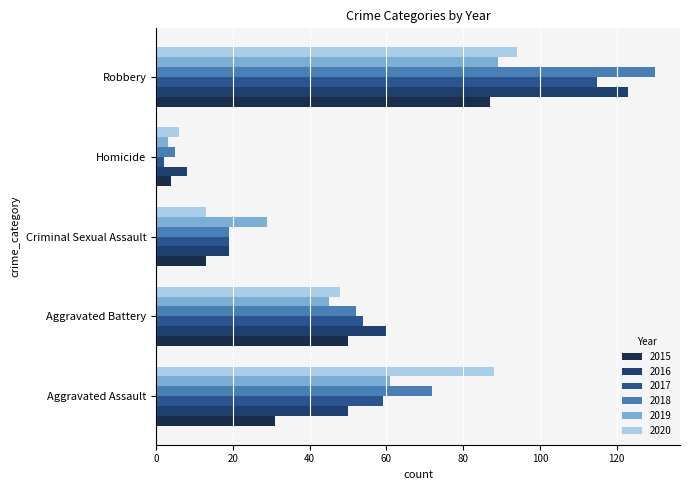

At which category is the sum across all series the highest?

Robbery